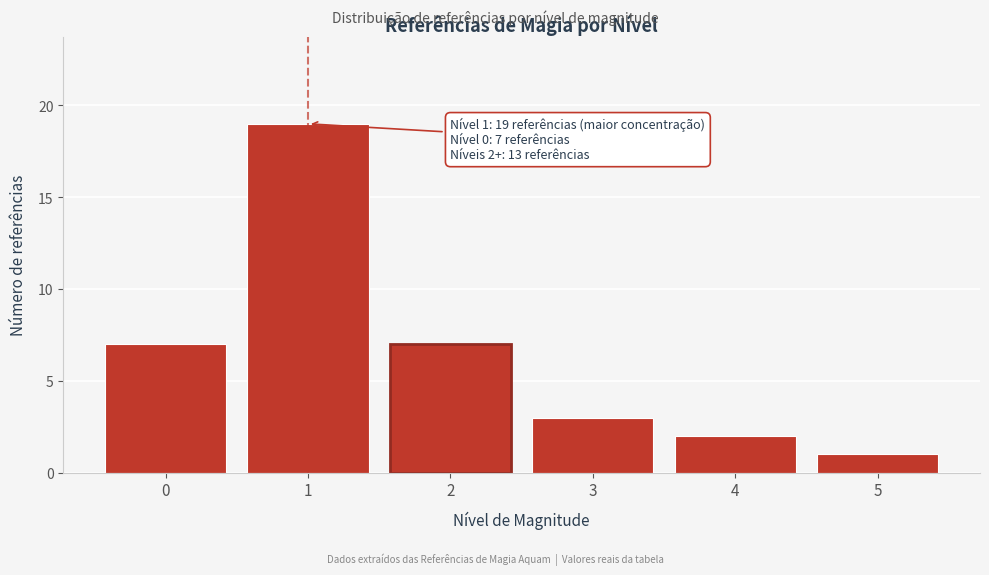

Reading left to right, extract all data points from this chart.

0=7	1=19	2=7	3=3	4=2	5=1